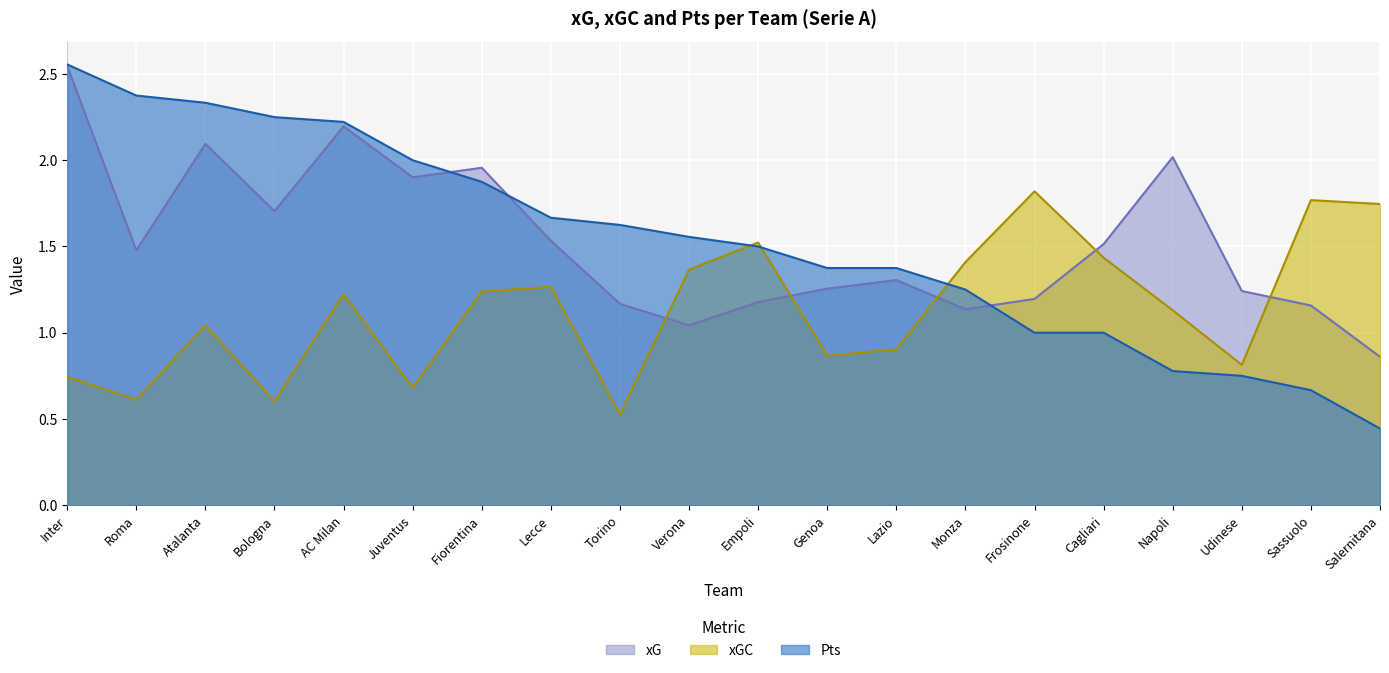

What is the approximate value of xG at Napoli?

2.0